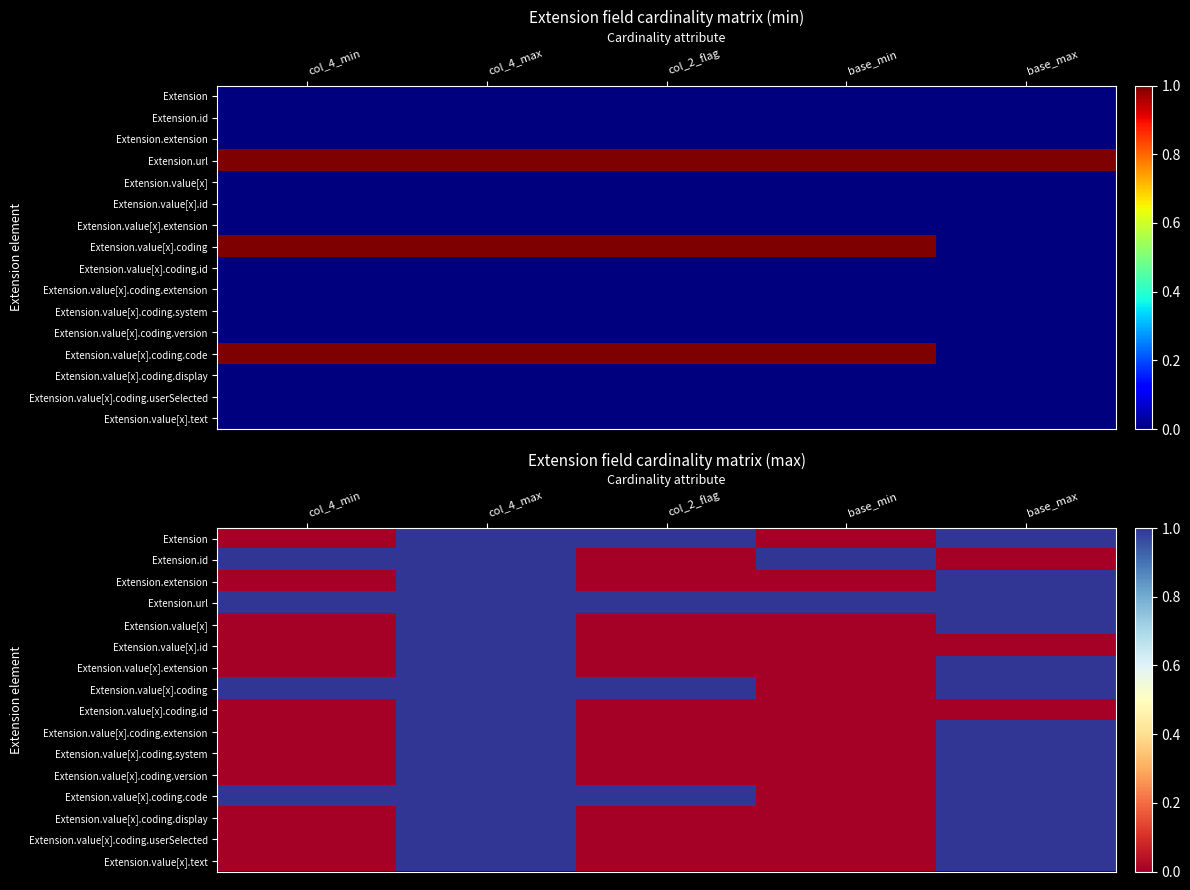

Which category has the highest value across all series?

col_4_max